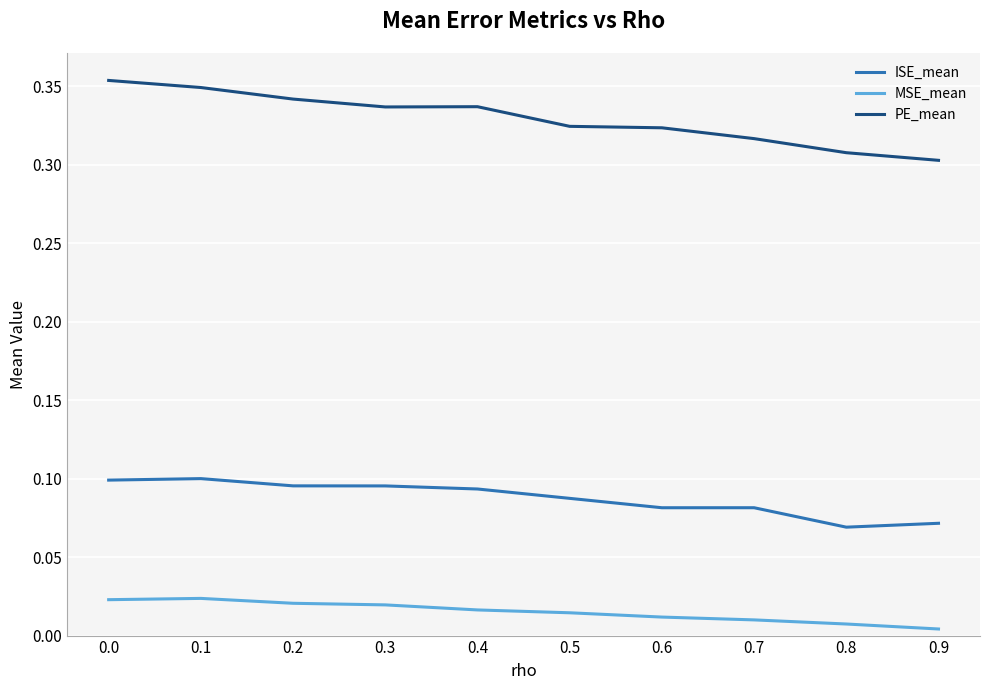

Which series has the largest total across all categories?

PE_mean